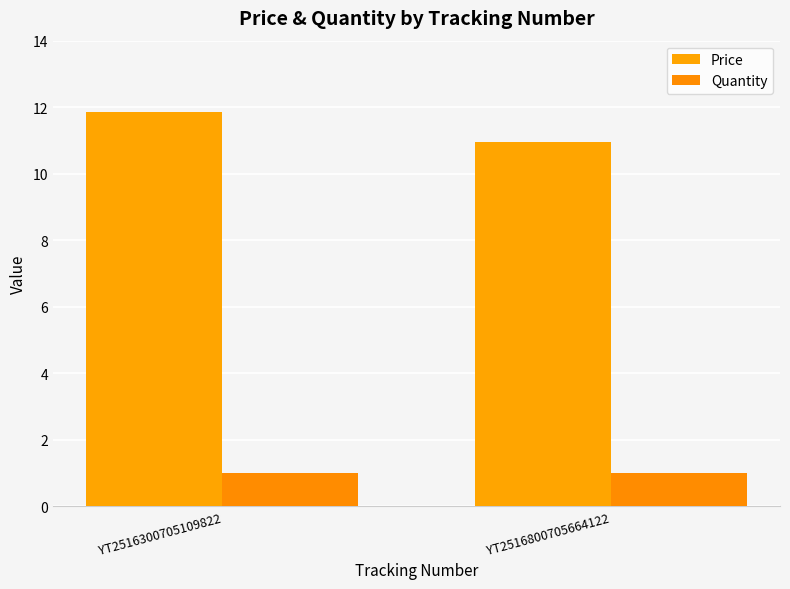

What value does the Quantity series have at YT2516300705109822?

1.0